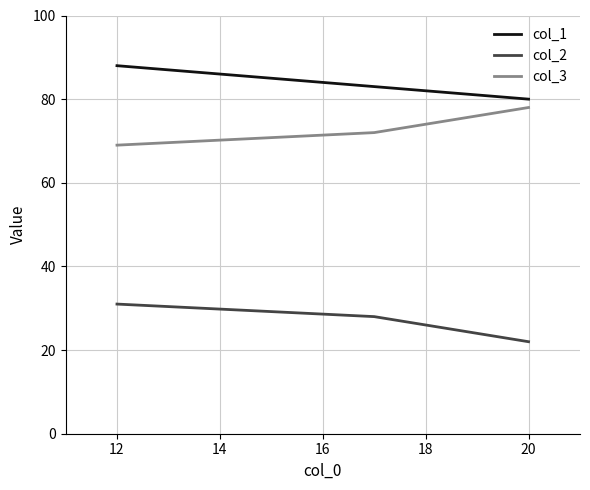

What is the average value of the col_3 series?

73